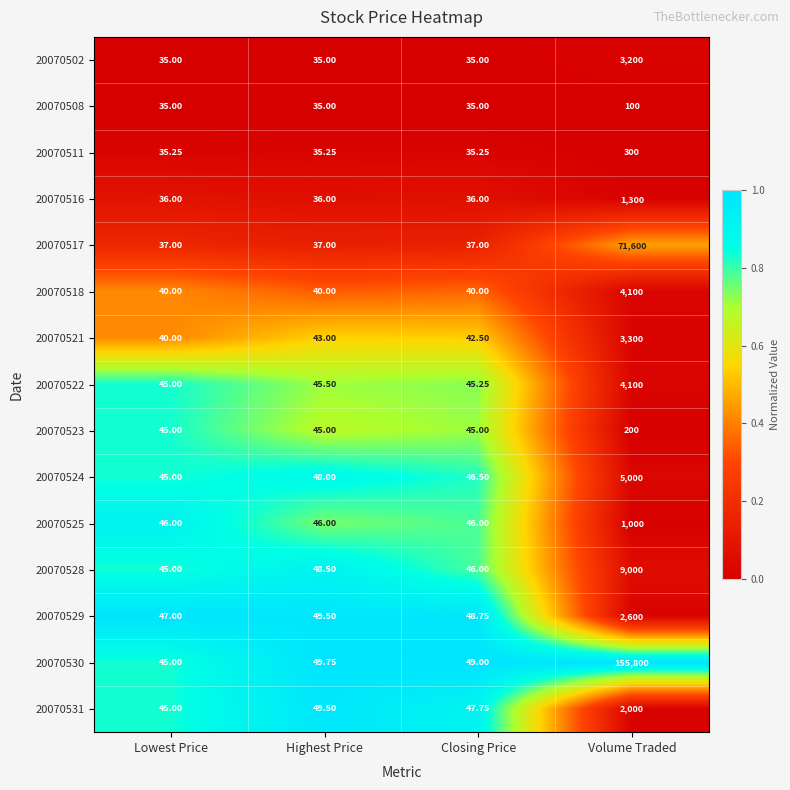

List the labels in order of 20070522 value, smallest first.

Lowest Price, Closing Price, Highest Price, Volume Traded